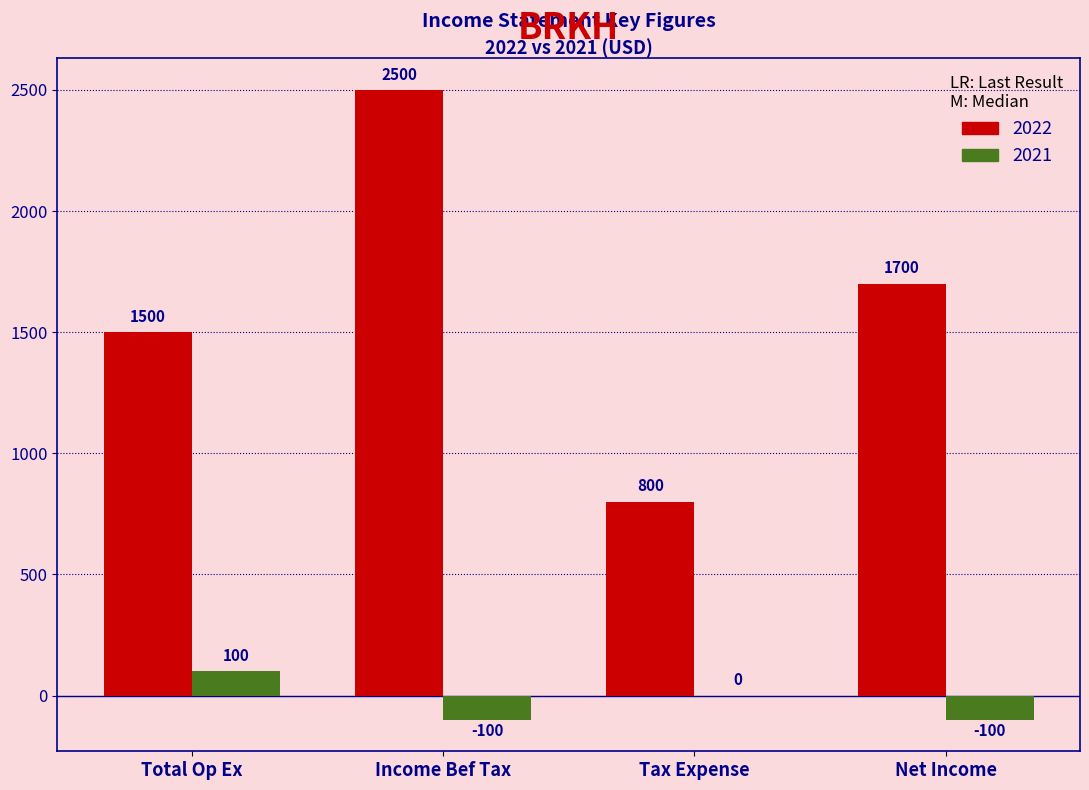

Reading left to right, list all the values displayed in this chart.

2022: Total Op Ex=1500	Income Bef Tax=2500	Tax Expense=800	Net Income=1700
2021: Total Op Ex=100	Income Bef Tax=-100	Tax Expense=0	Net Income=-100